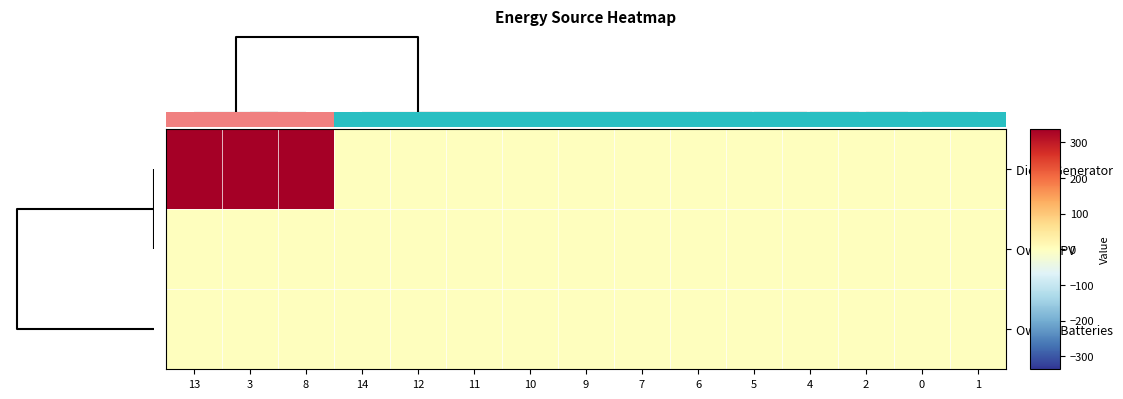

Which series has the widest spread of values?

row_0